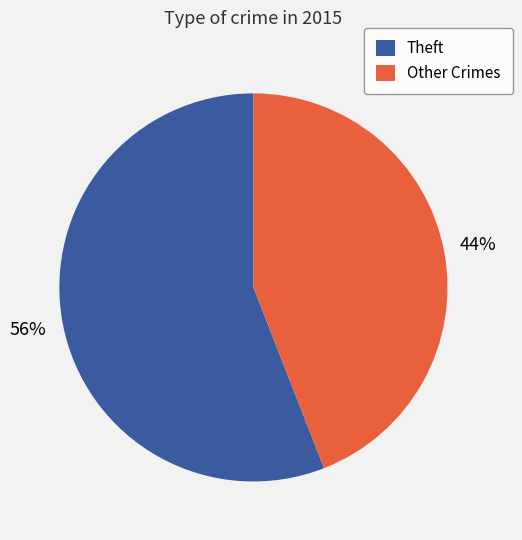

Rank the categories by value from highest to lowest.

Theft, Other Crimes